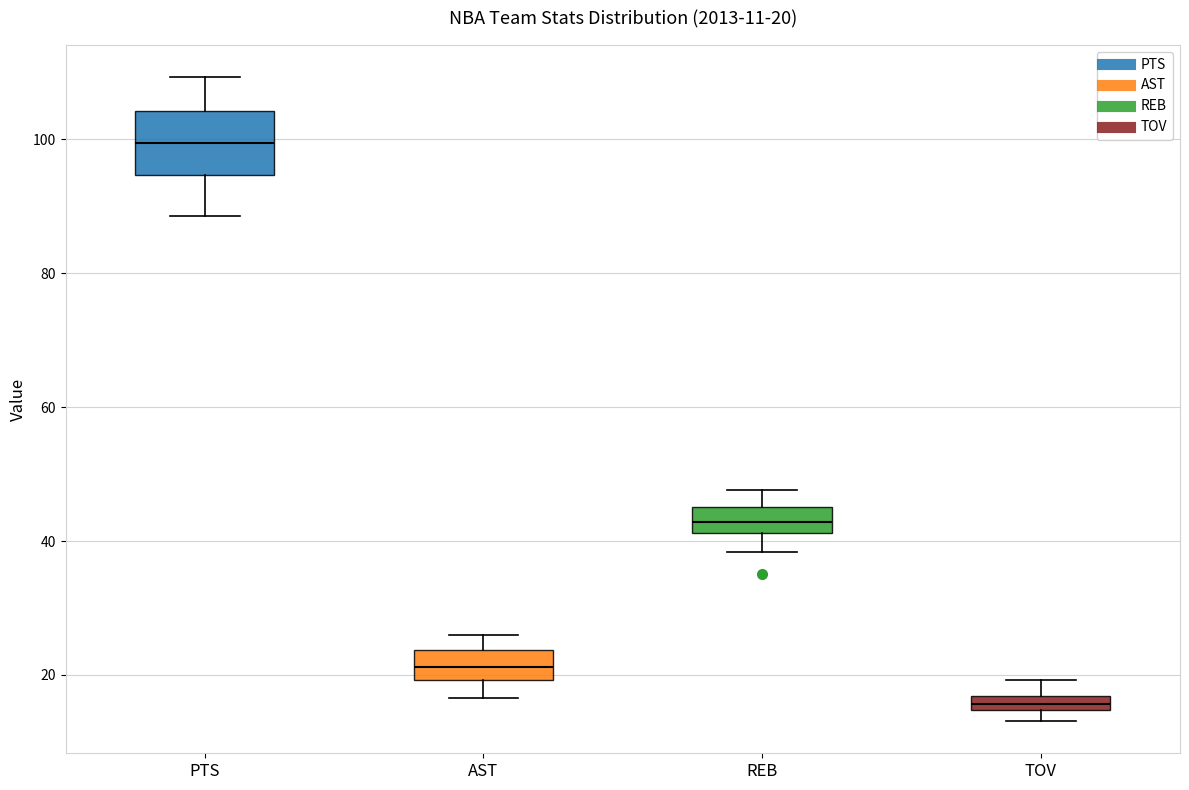

Which box has the highest median line?

PTS